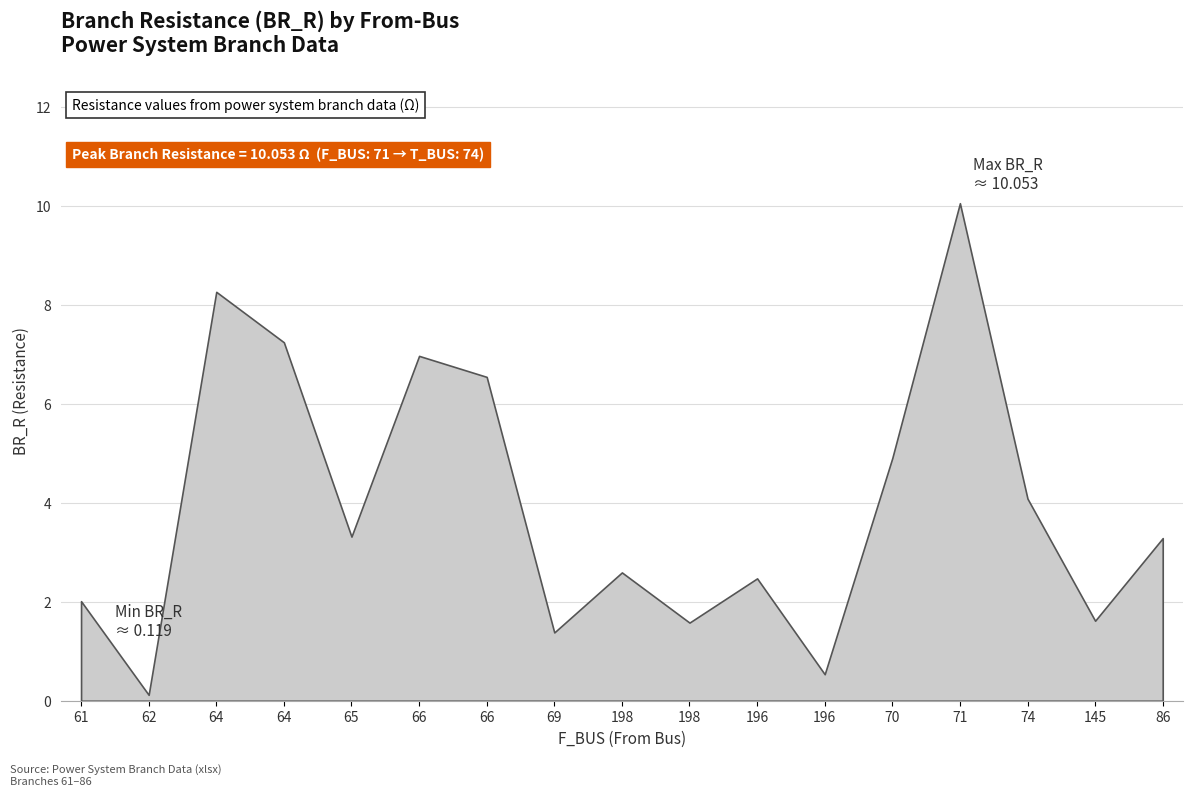

Where is the data nearest to the value 5?

70